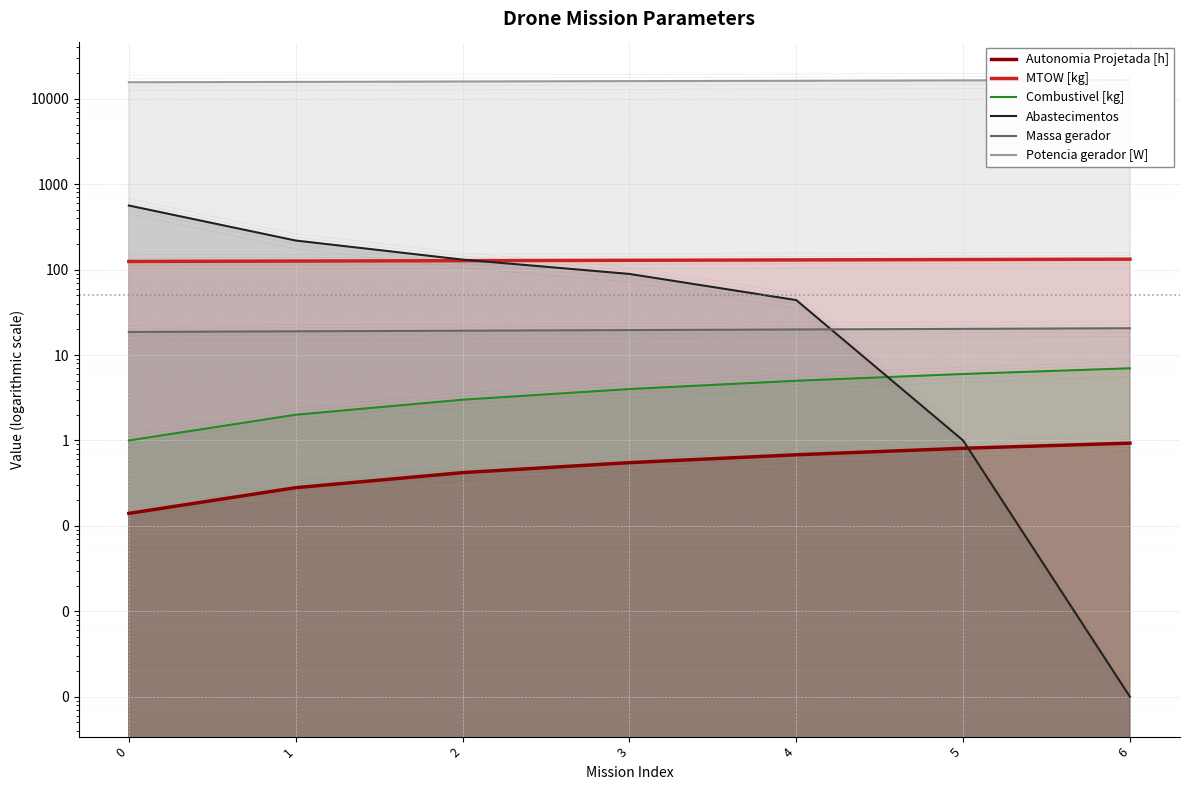

How many series are shown in this chart?

6